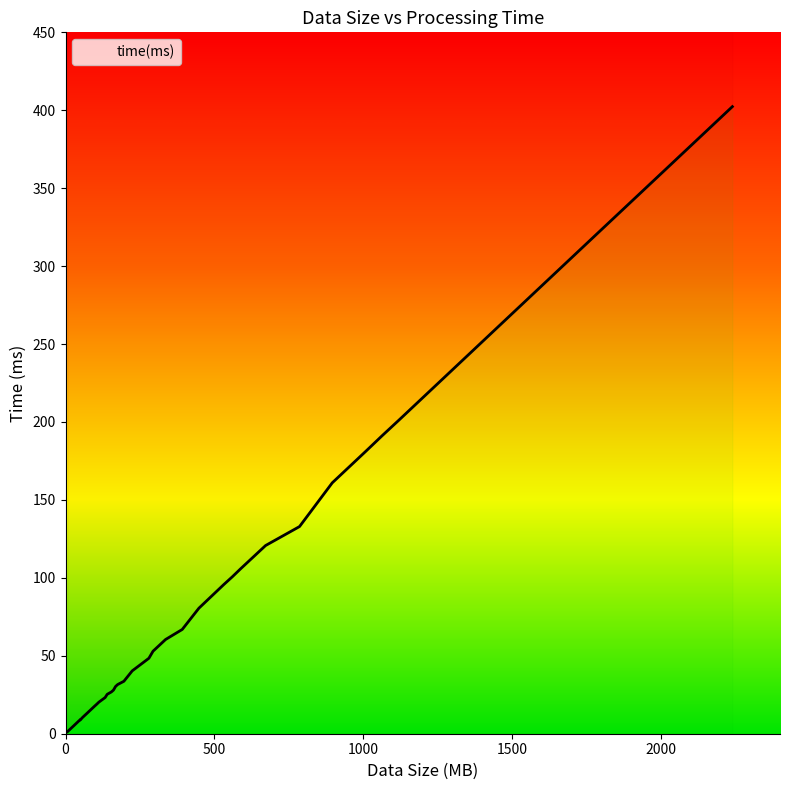

What is the value of the 13th point from the left?

17.8